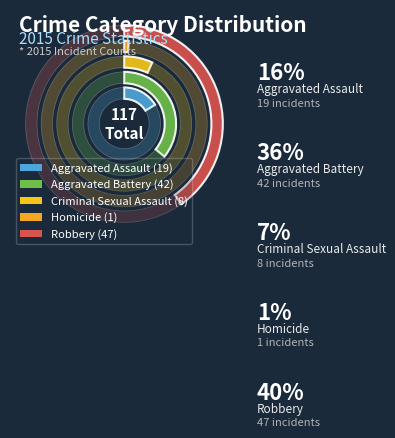

Do Aggravated Battery and Criminal Sexual Assault together represent more than half of the pie?

No